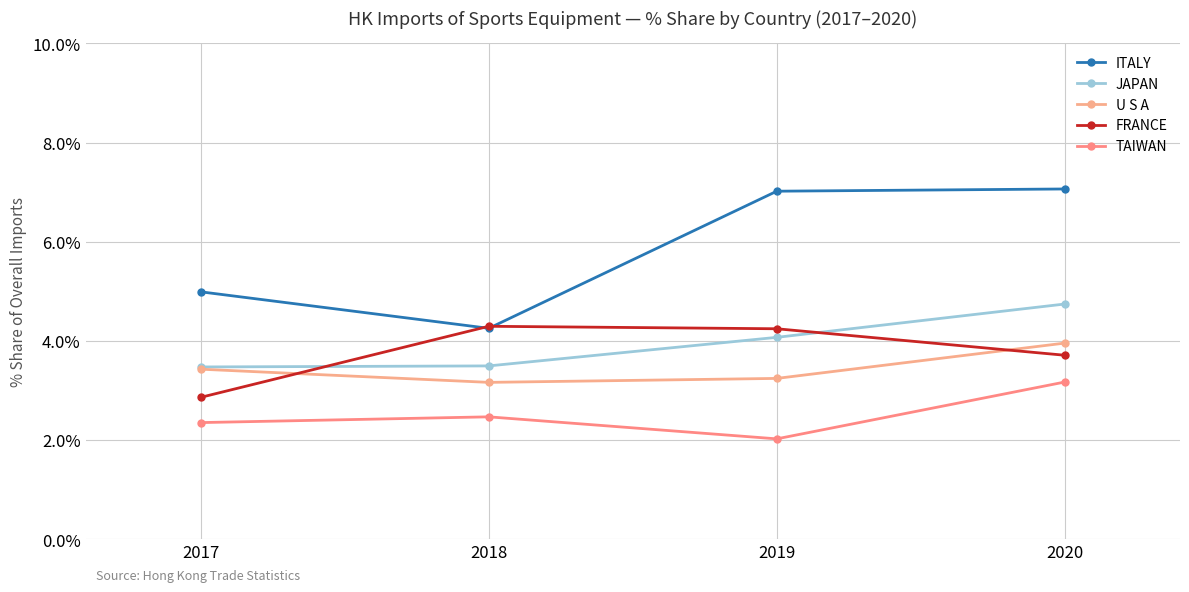

At which label is TAIWAN closest to 2?

2019